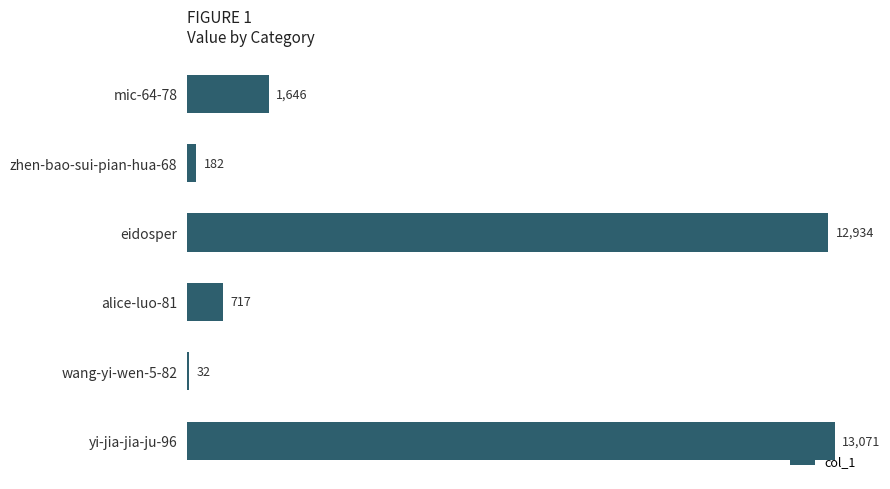

How many distinct data groups are displayed?

1